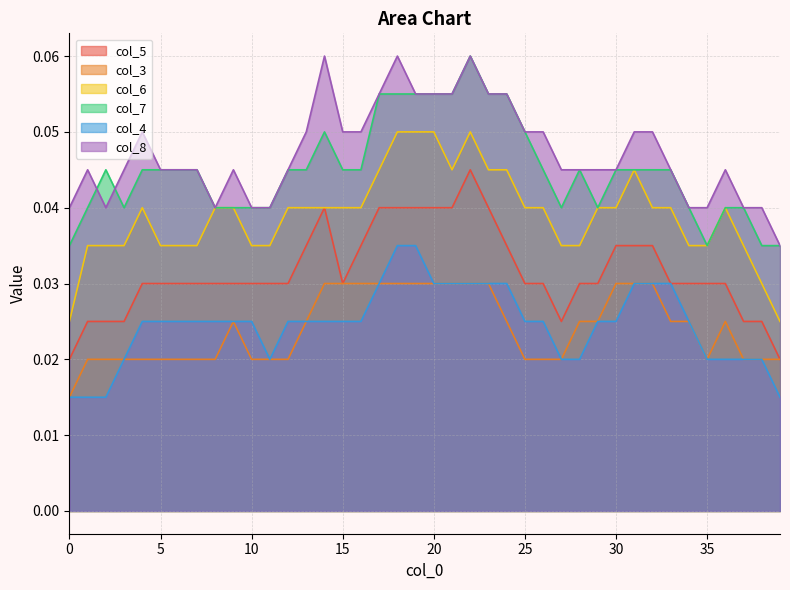

Does the chart display data point markers on the line(s)?

No